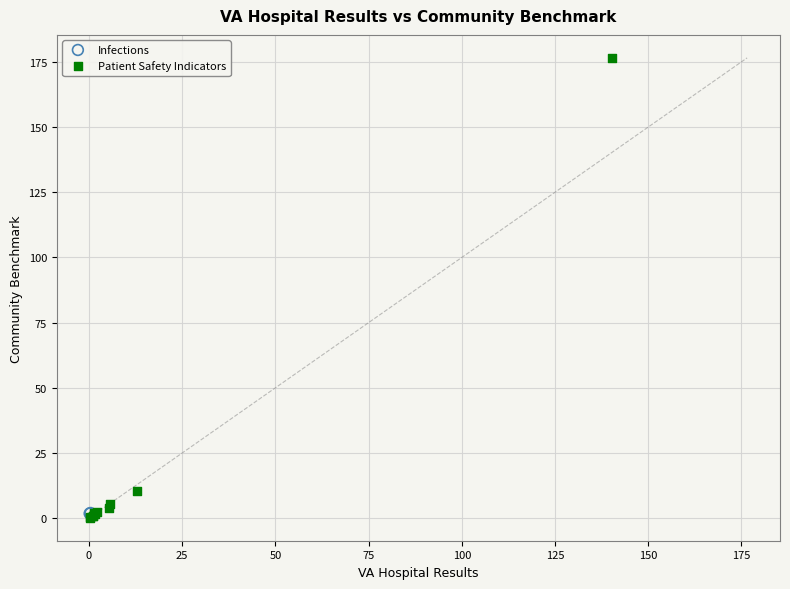

What are all the series names shown in the legend?

Infections, Patient Safety Indicators